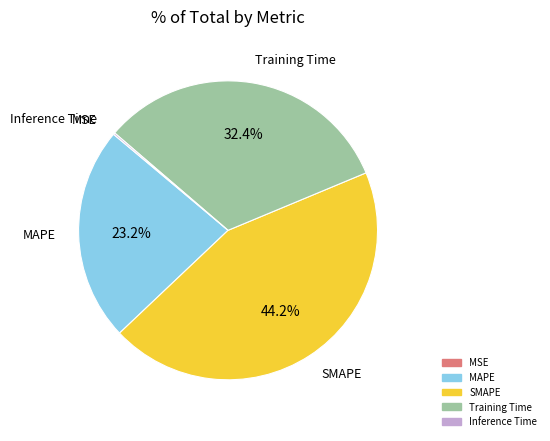

Is there any slice that represents more than half of the pie?

No